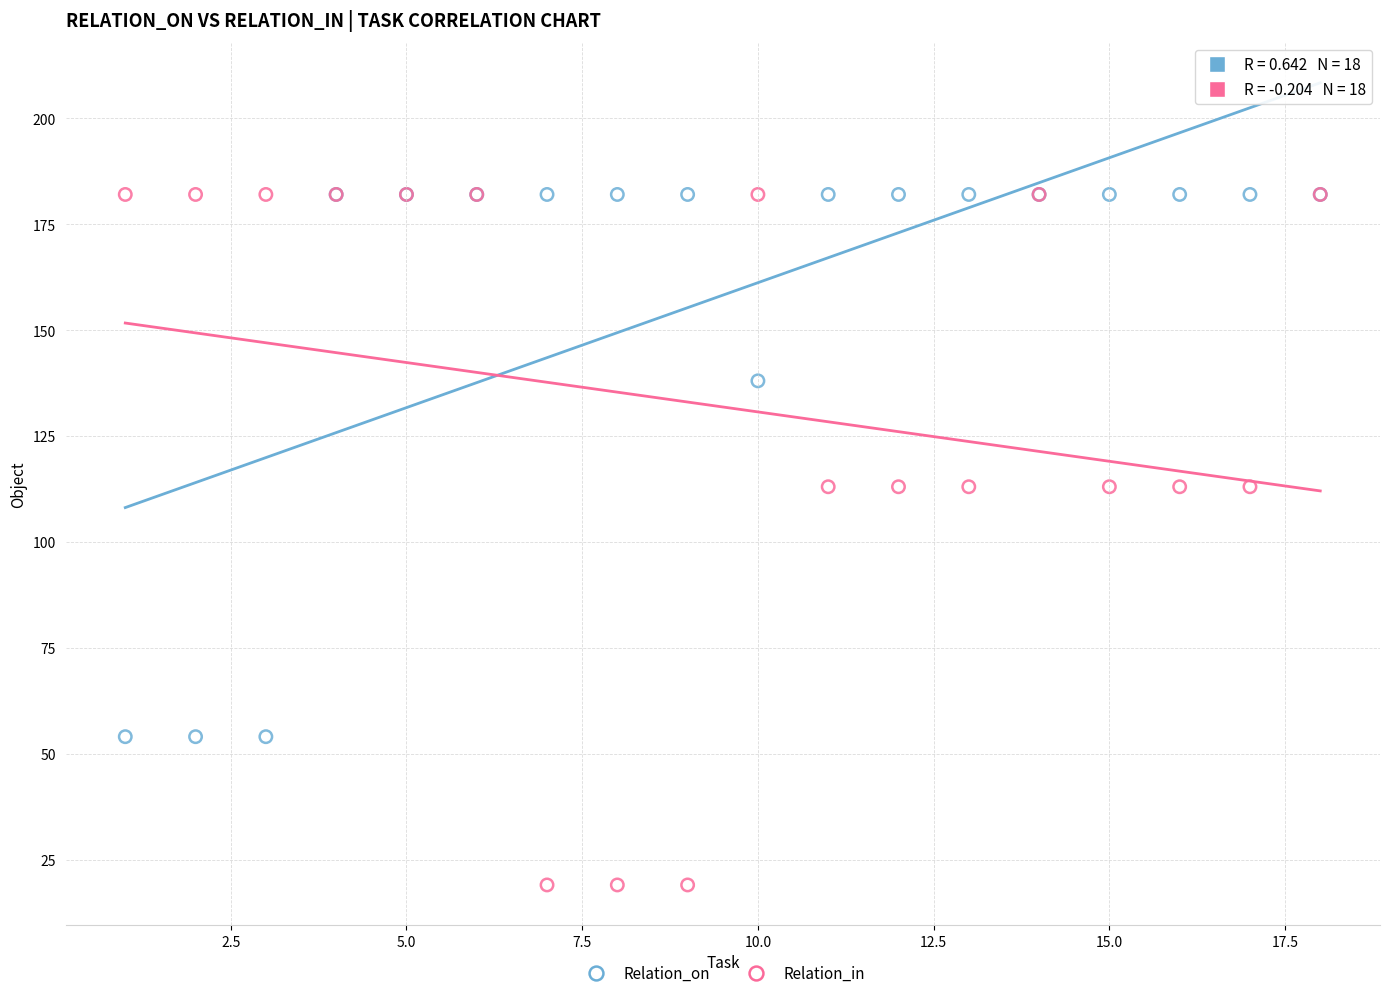

What are all the series names shown in the legend?

Relation_on, Relation_in